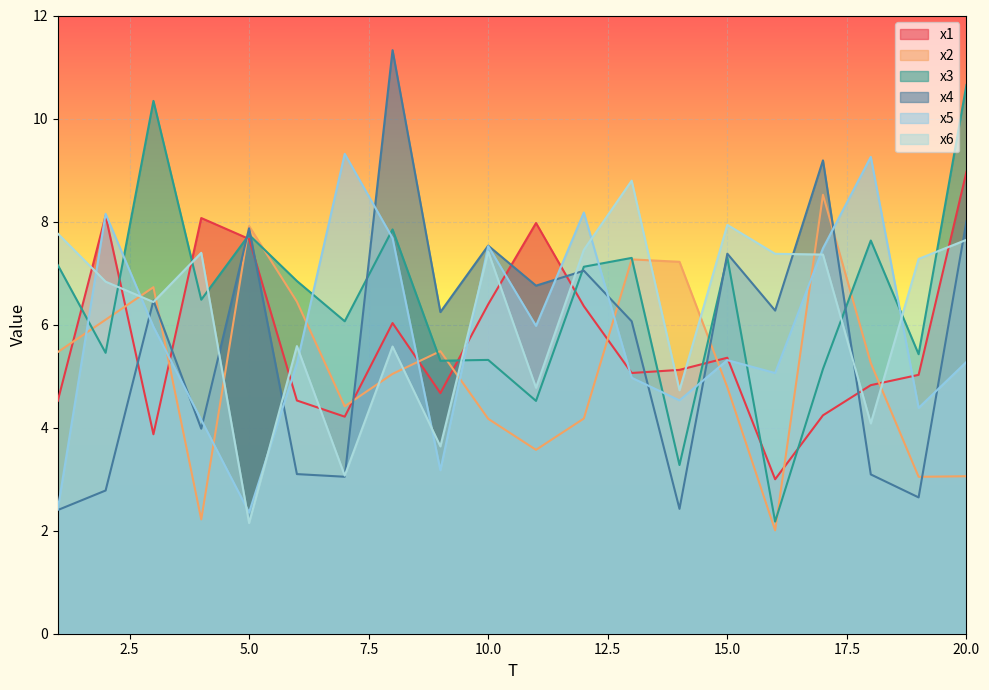

True or false: x3 has a value of 7.2 at 1.

True